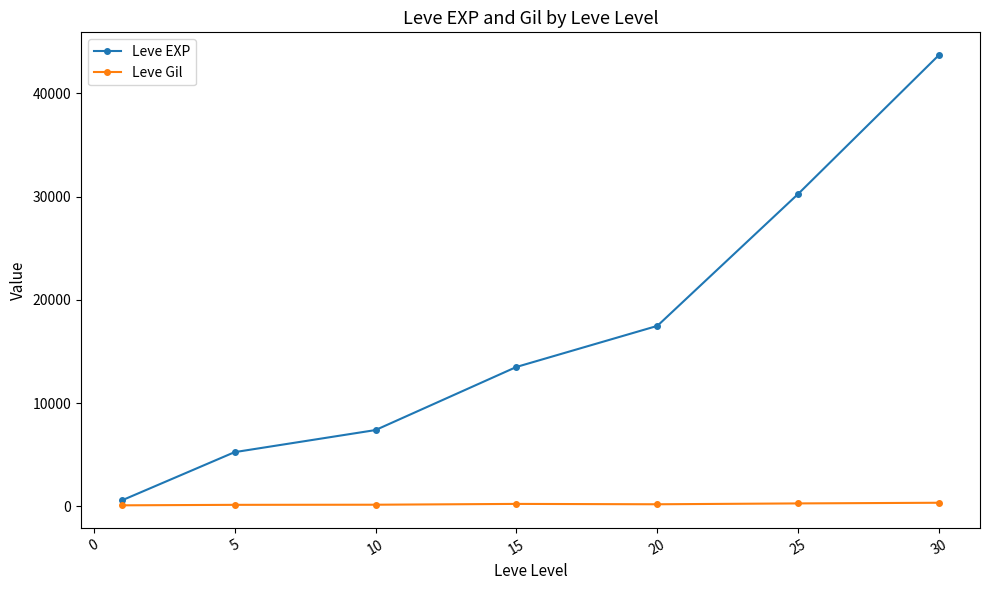

What is the difference between the second highest and minimum values in the Leve Gil series?

185.1